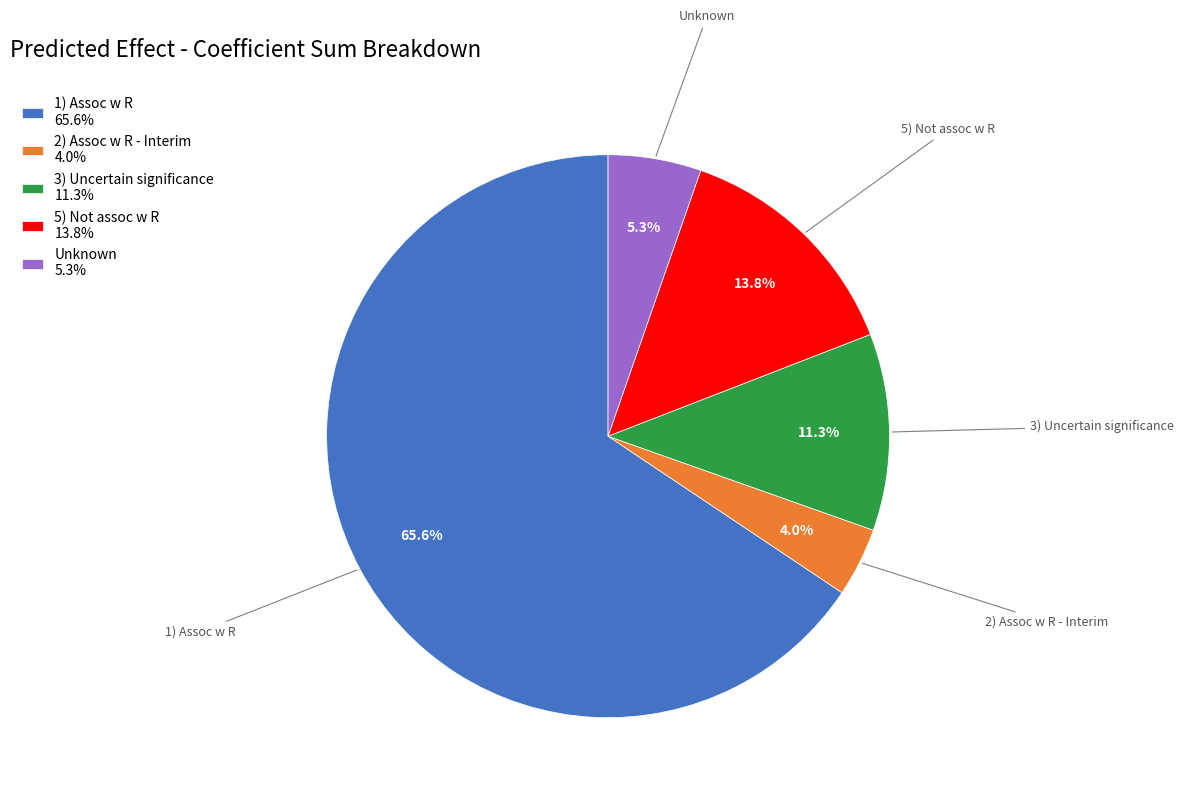

Do 2) Assoc w R - Interim and 5) Not assoc w R together represent more than half of the pie?

No